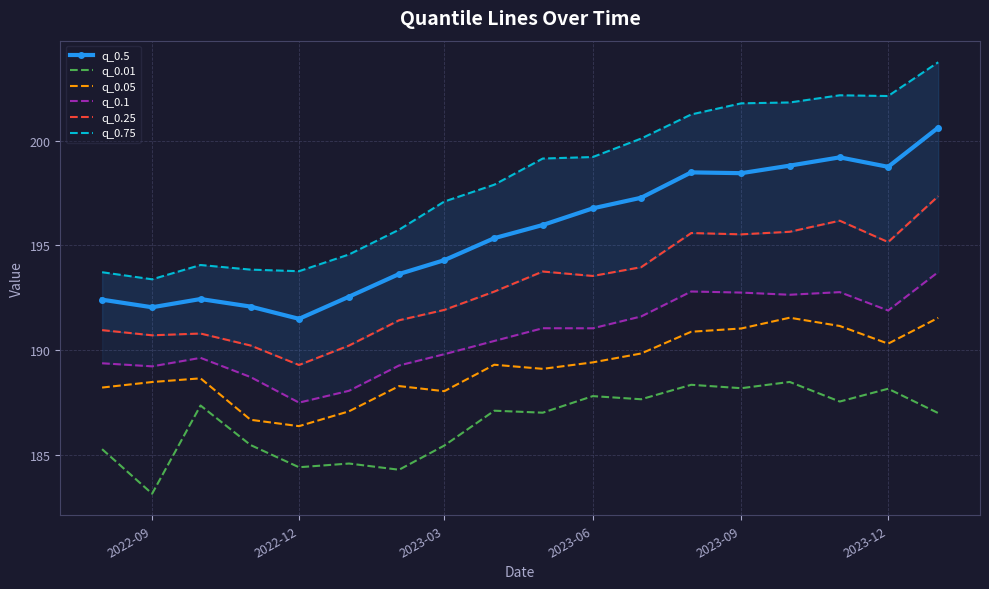

What is the difference between the maximum and minimum values in the q_0.1 series?

6.2